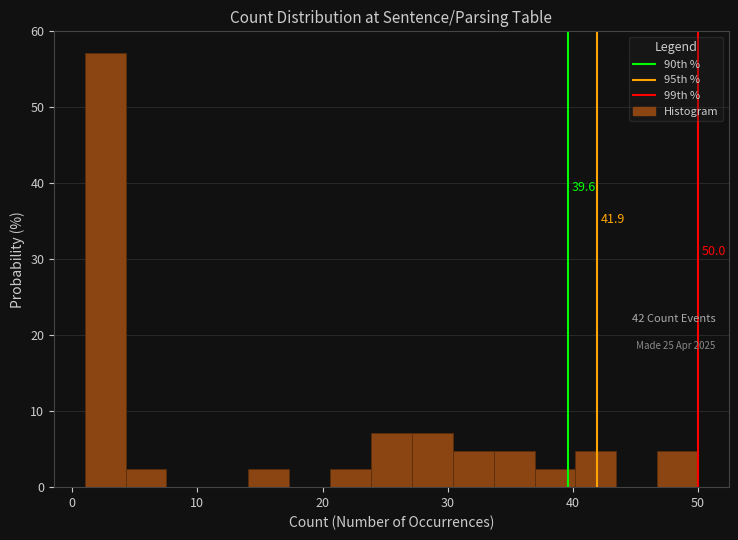

Read against the x-axis, roughly where is the centre of the tallest bar?

3